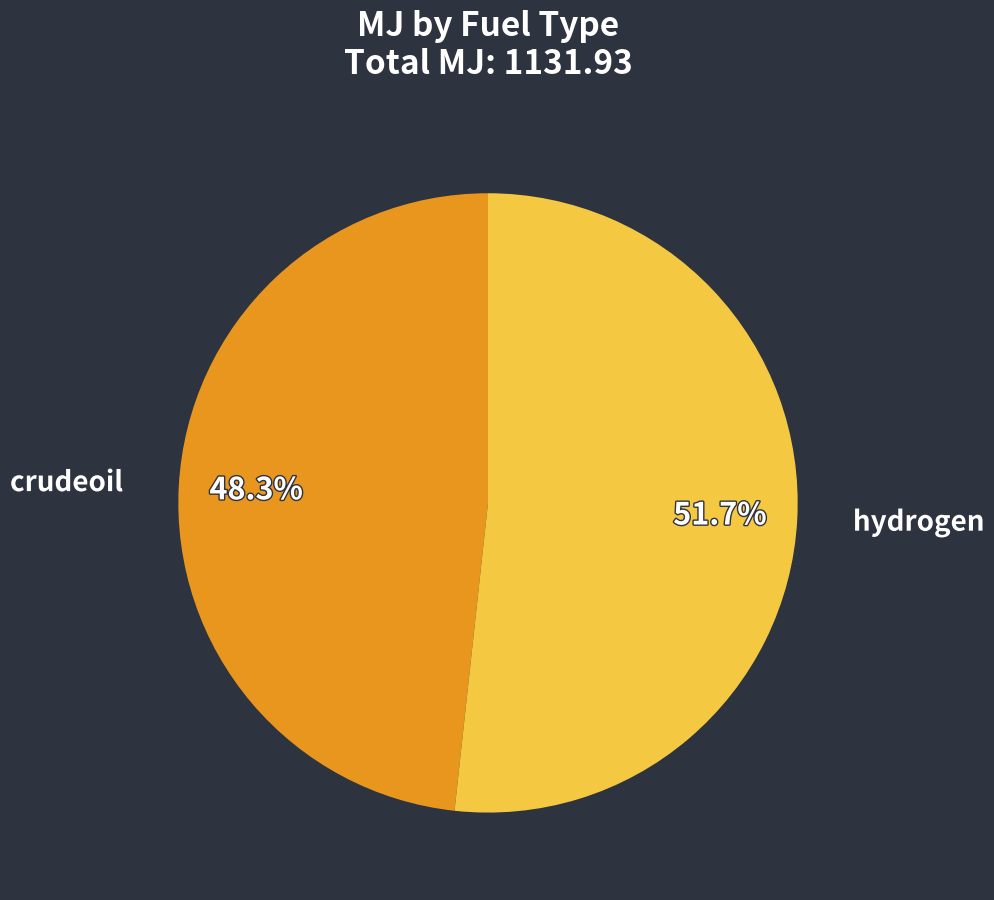

Which has a higher value, crudeoil or hydrogen?

hydrogen